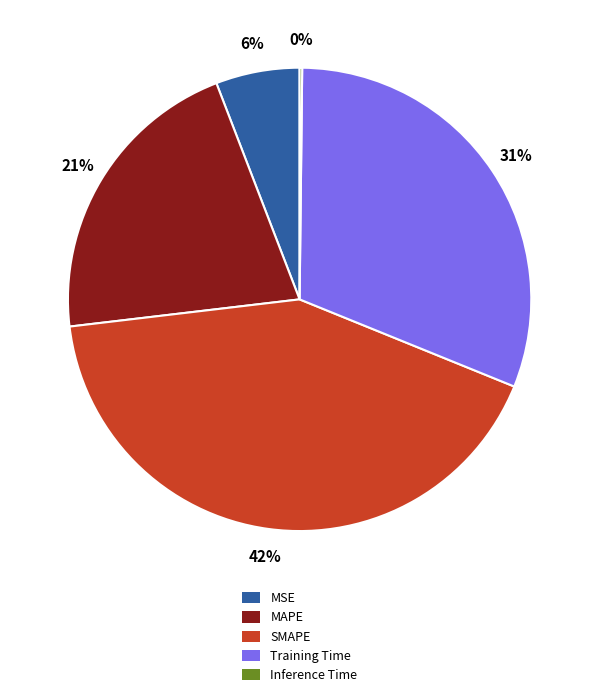

To the nearest percent, what is the difference between the largest and smallest slice percentages?

42%